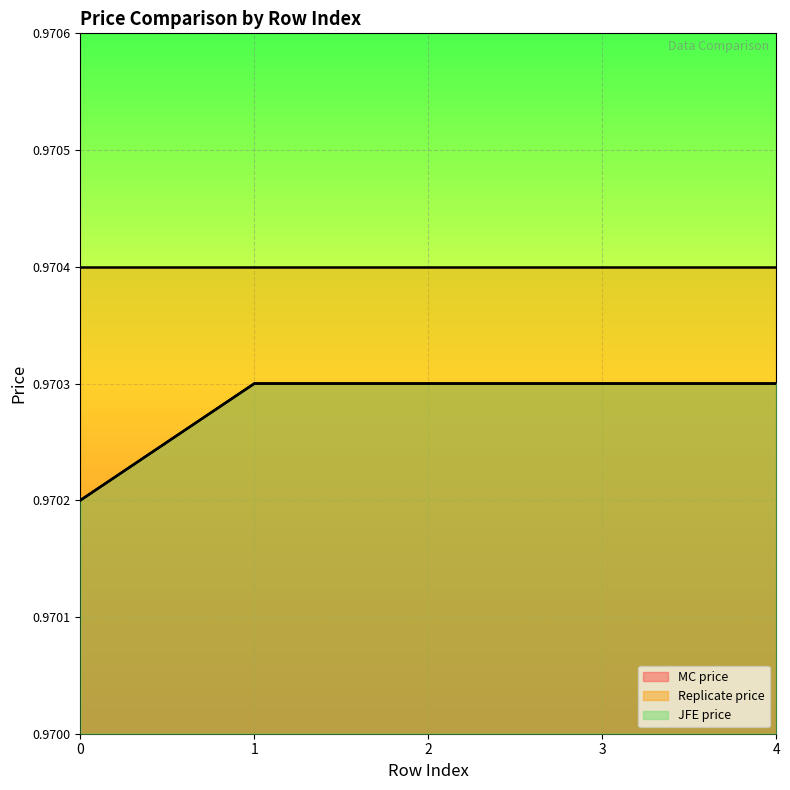

What is the total value across all series at 2?

1.9